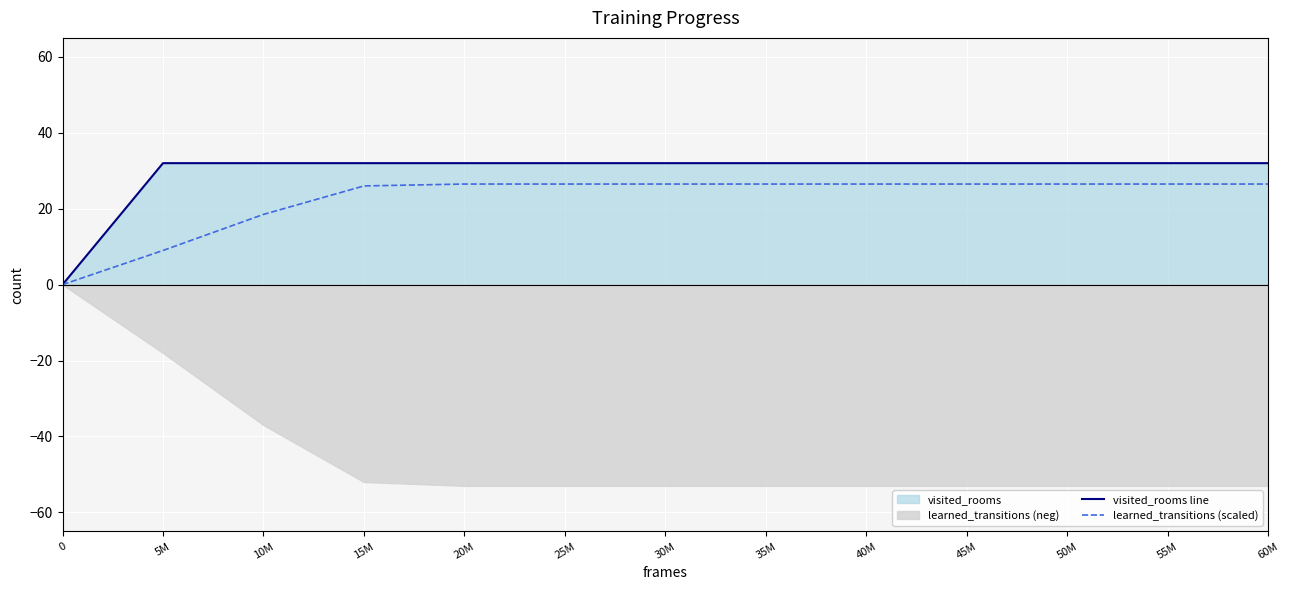

Between 5M and 45M, which series saw the biggest shift?

learned_transitions (scaled)